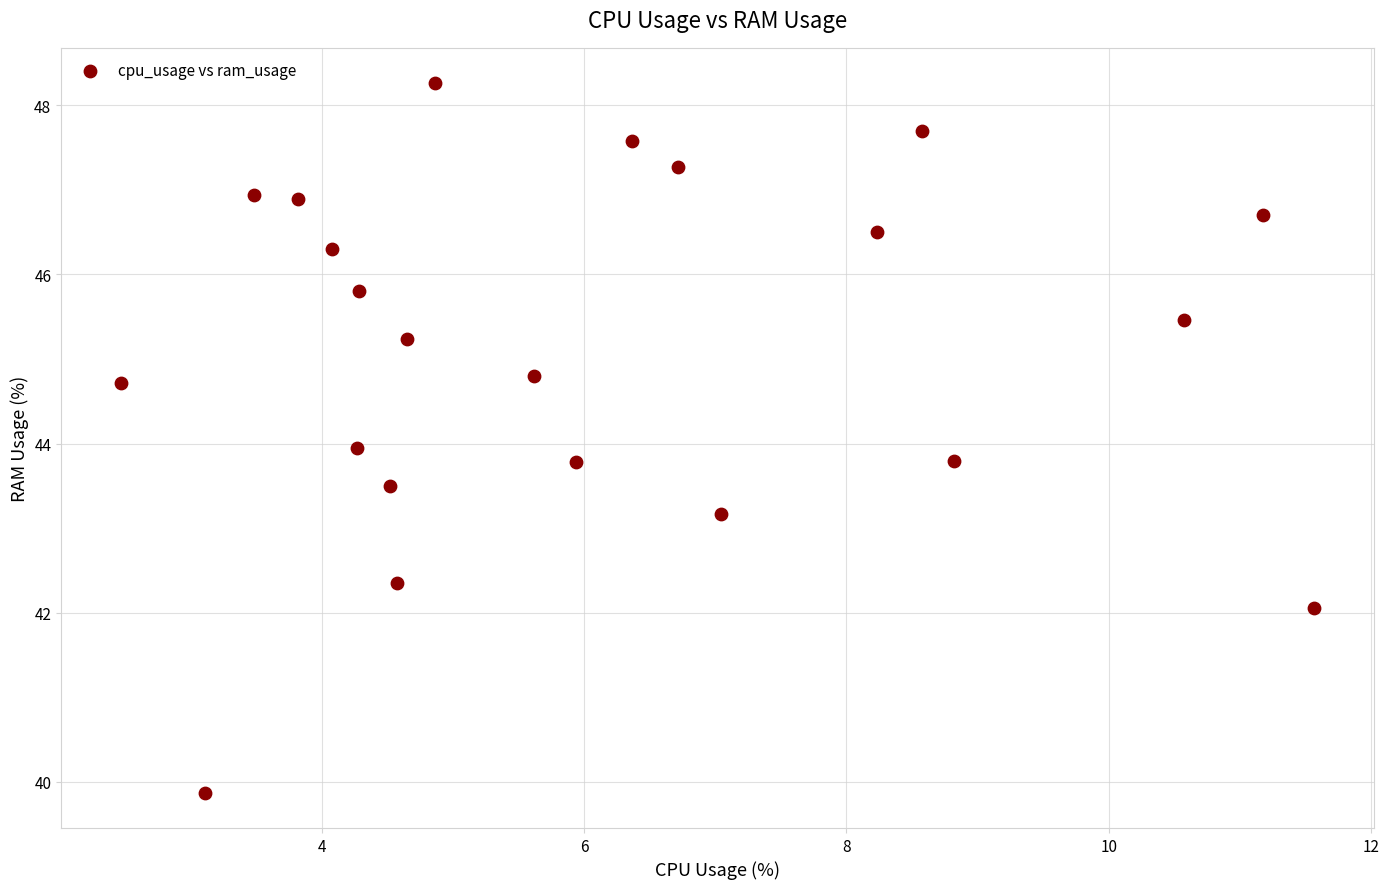

What is the range of Y values (max minus min)?

8.4